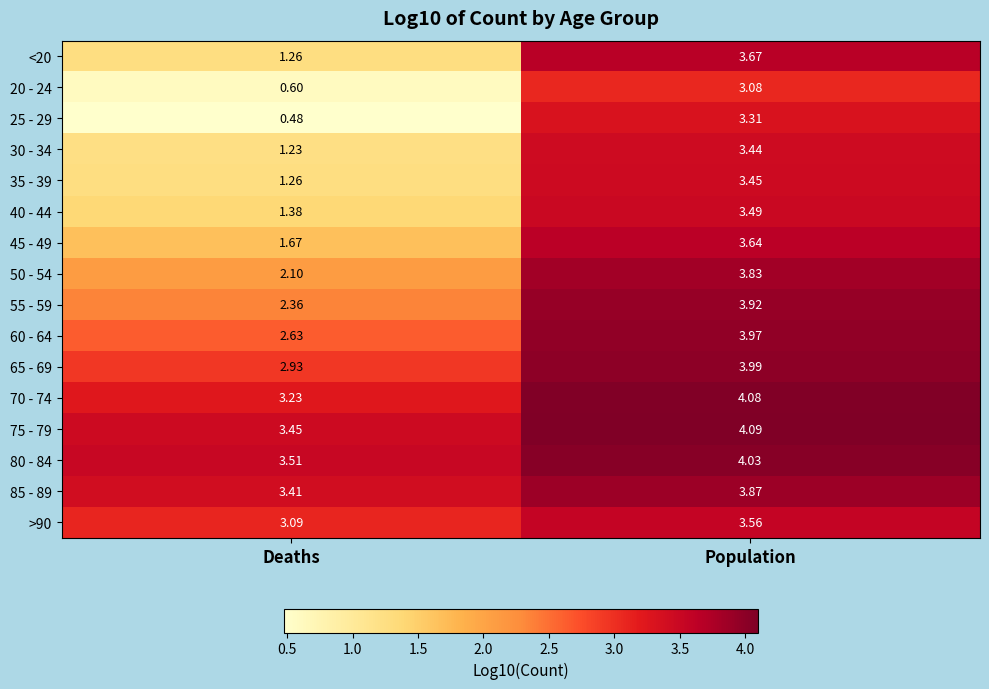

List the series in order of their peak value, lowest first.

20 - 24, 25 - 29, 30 - 34, 35 - 39, 40 - 44, >90, 45 - 49, <20, 50 - 54, 85 - 89, 55 - 59, 60 - 64, 65 - 69, 80 - 84, 70 - 74, 75 - 79